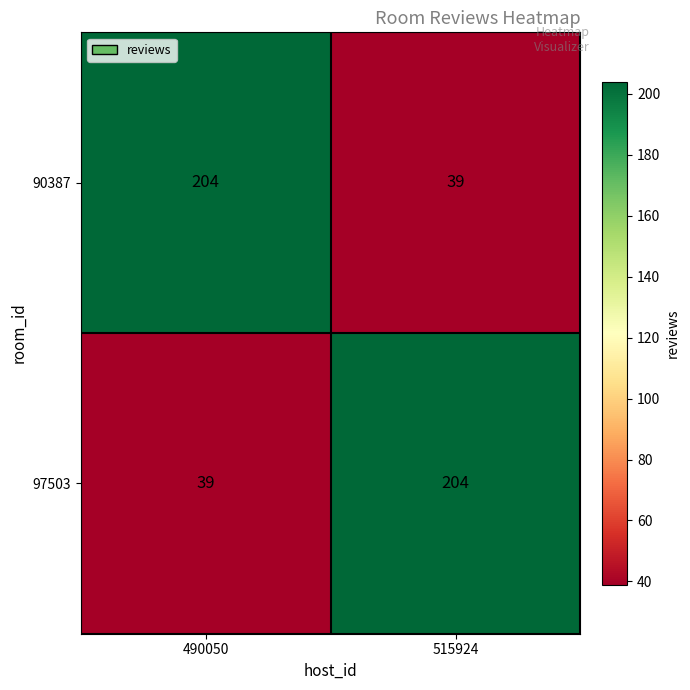

Reading right to left, transcribe all the data shown in this chart.

90387: 39	204
97503: 204	39